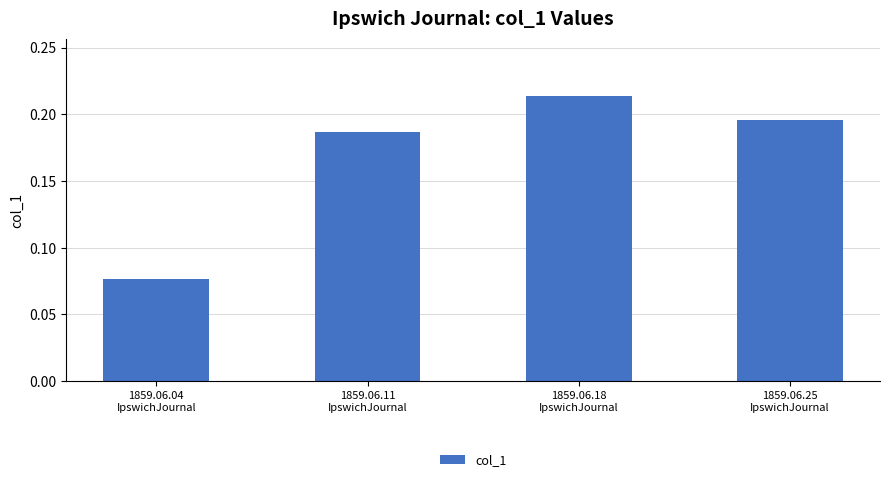

How many values are between 0 and 1?

4